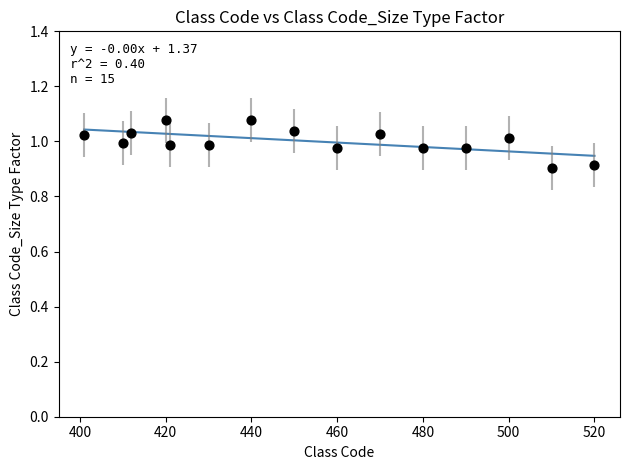

What is the range of X values (max minus min)?

119.0